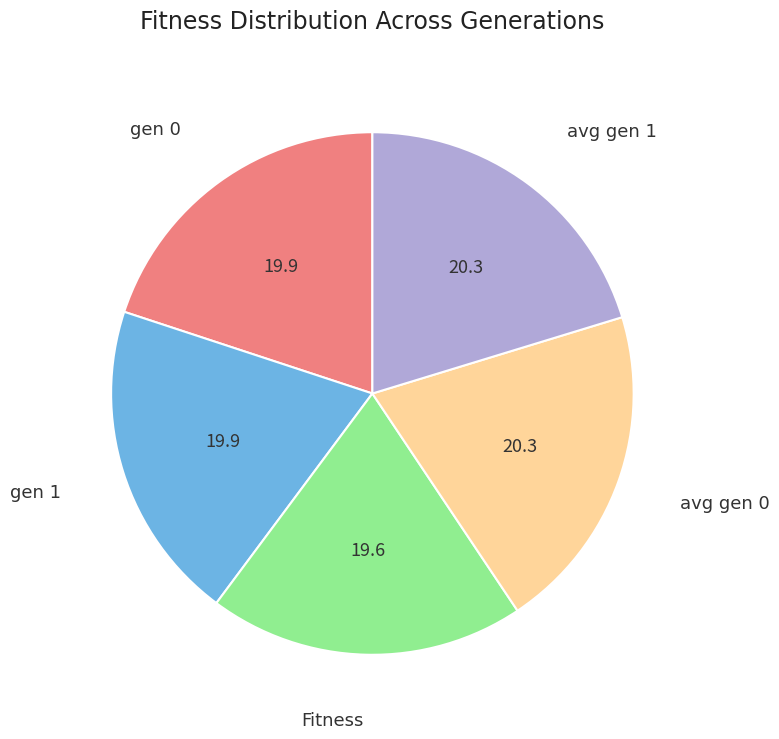

Does any single category account for the majority?

No